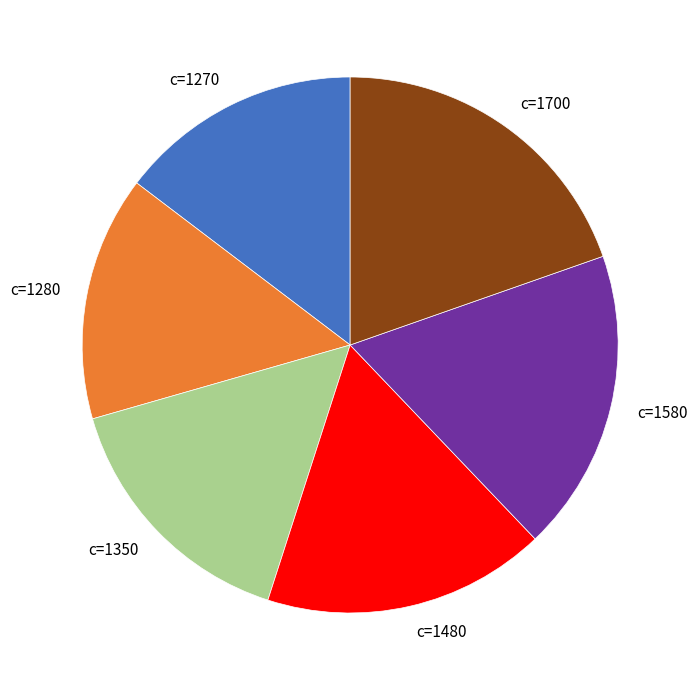

Do c=1270 and c=1480 together represent more than half of the pie?

No